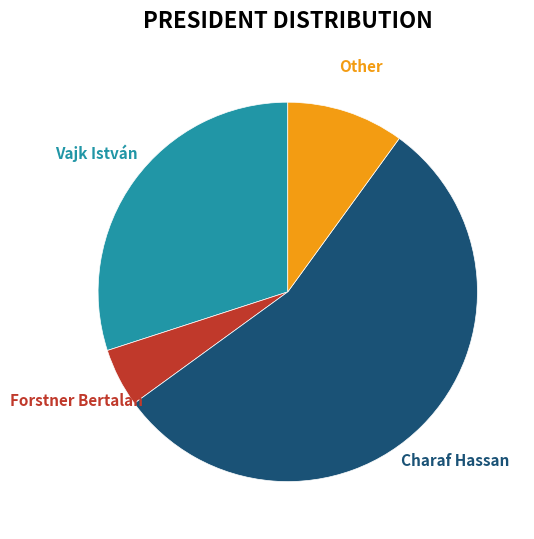

To the nearest percent, what is the difference between the largest and smallest slice percentages?

50%